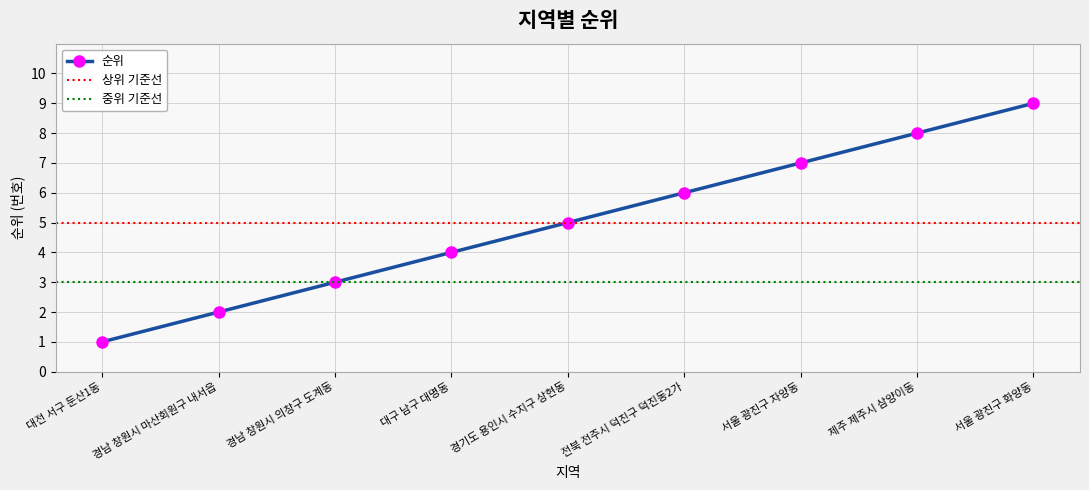

True or false: 순위 has more than 2 interior local peaks.

False